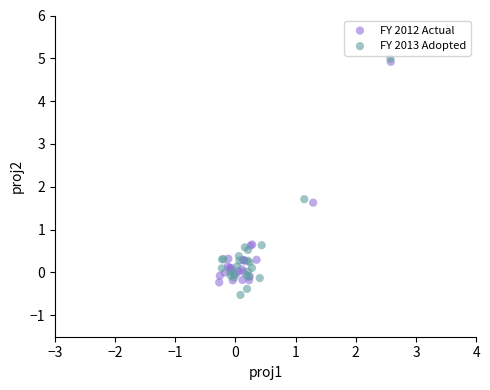

What are all the series names shown in the legend?

FY 2012 Actual, FY 2013 Adopted